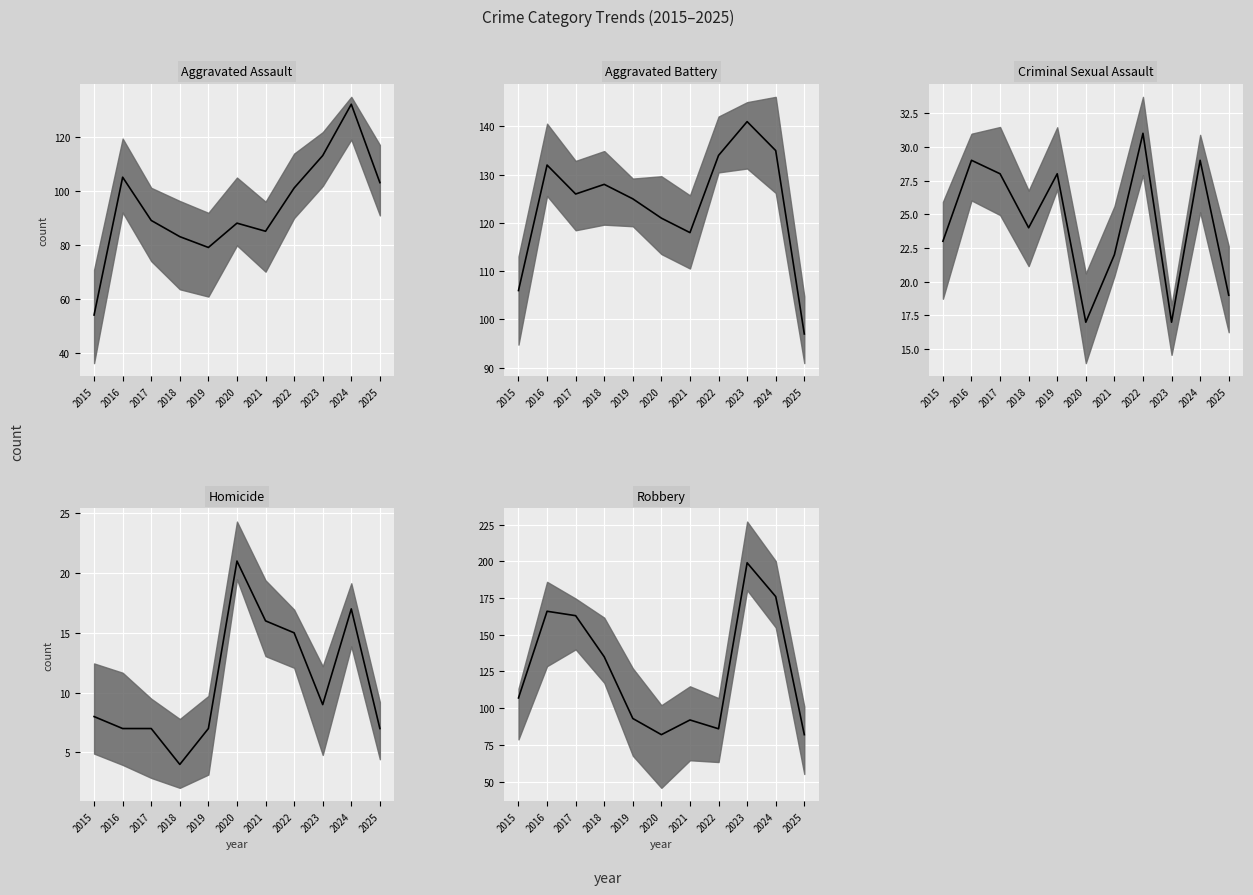

The Robbery median series shows 33 at 2020. True or false?

False